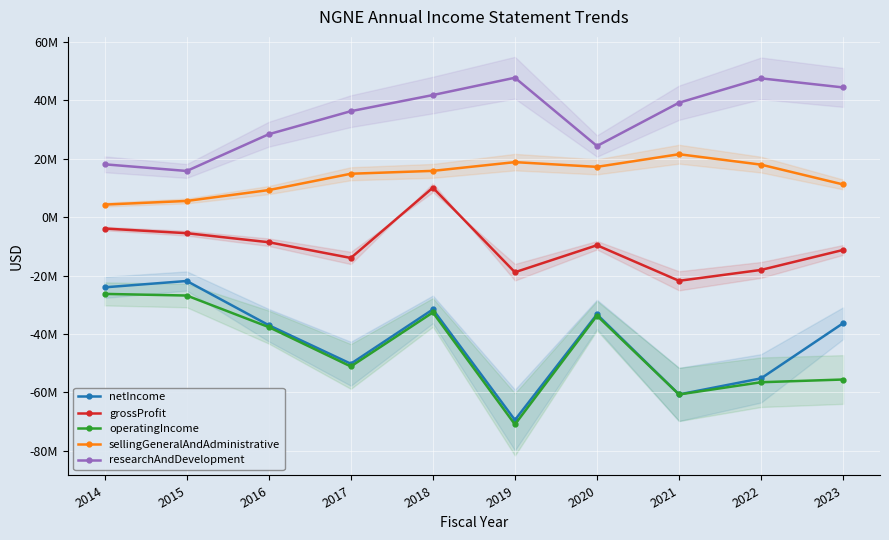

Which series has the largest total across all categories?

researchAndDevelopment